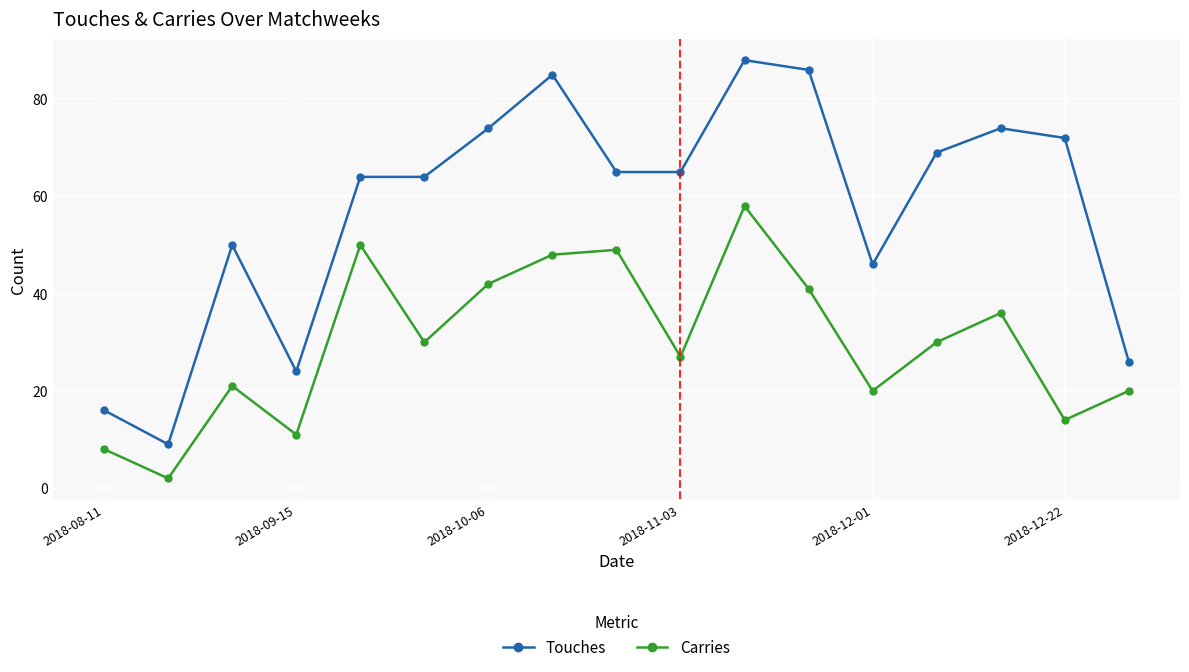

Rank the series by their maximum value, from highest to lowest.

Touches, Carries